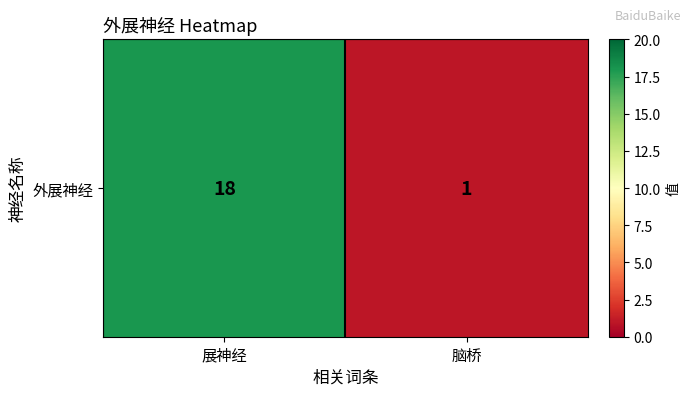

Where is the data nearest to the value 9?

脑桥